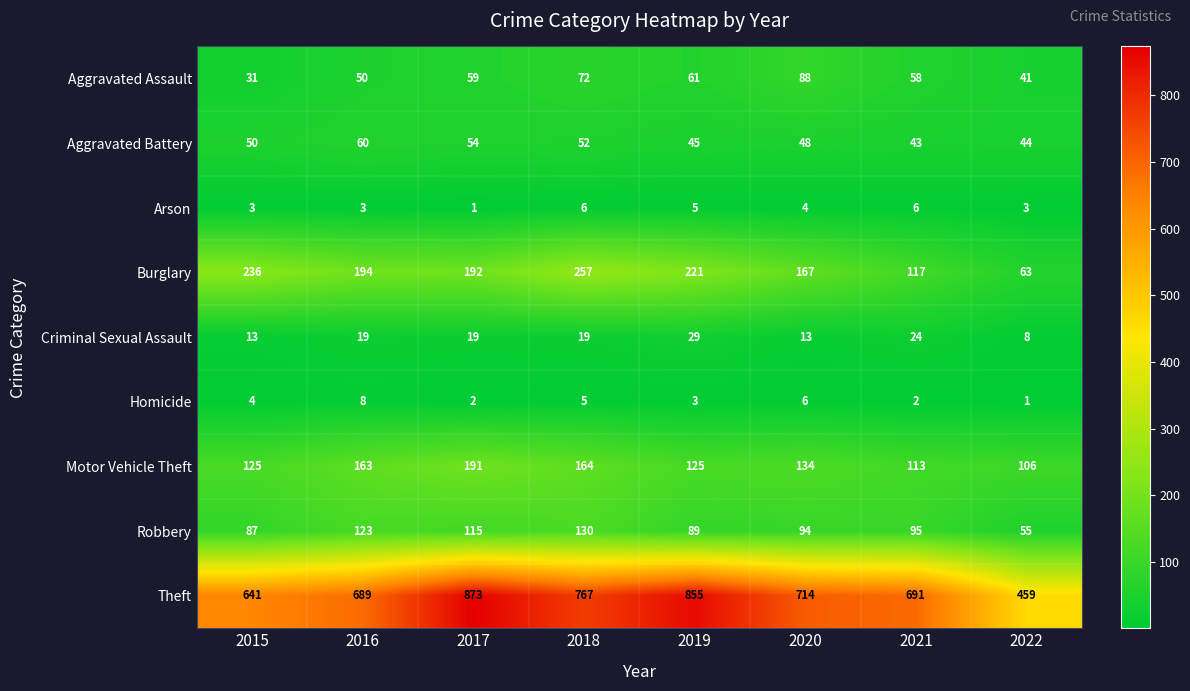

Is it true that Robbery equals 145 at 2019?

False